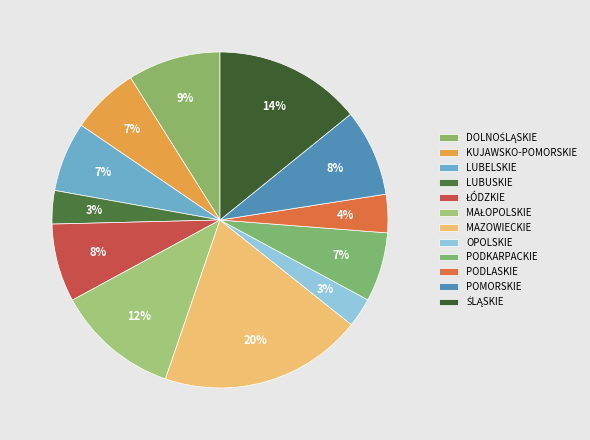

Count the number of slices in the pie.

12